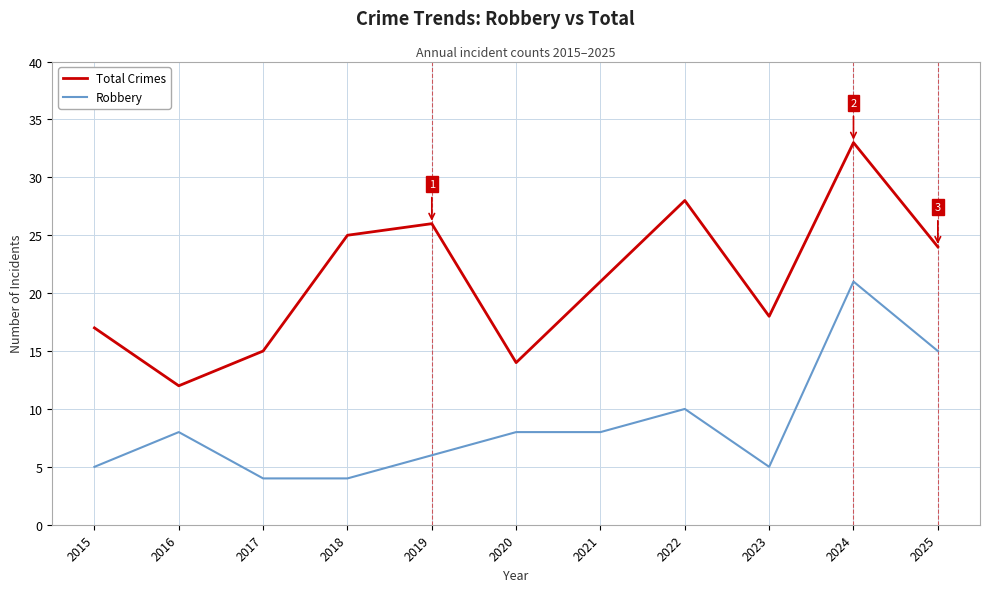

Which series has the largest total across all categories?

Total Crimes